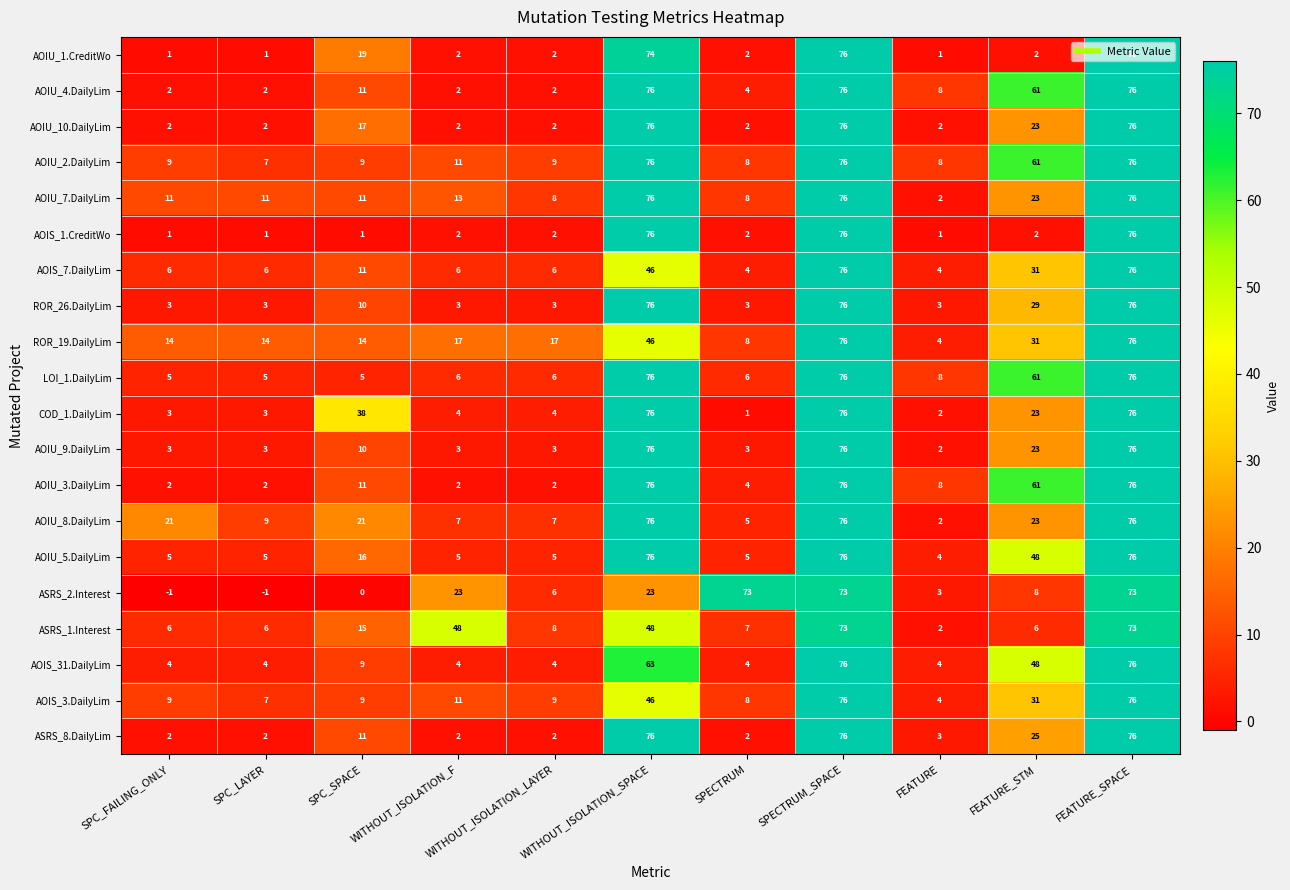

What is the minimum value shown in the chart?

-1